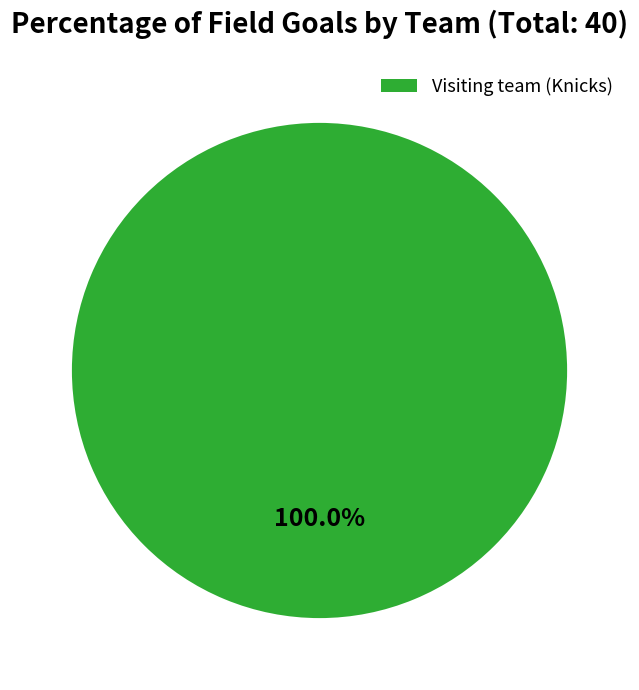

Is there any slice that represents more than half of the pie?

Yes